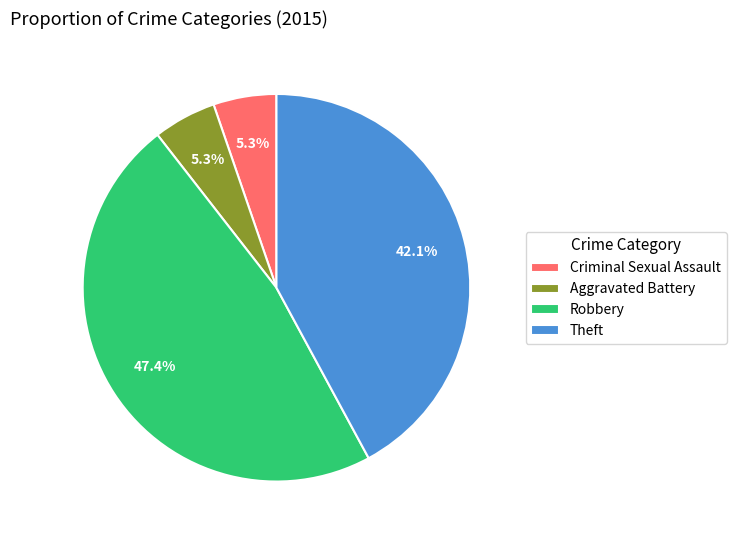

To the nearest percent, what percentage of the pie is Aggravated Battery?

5%